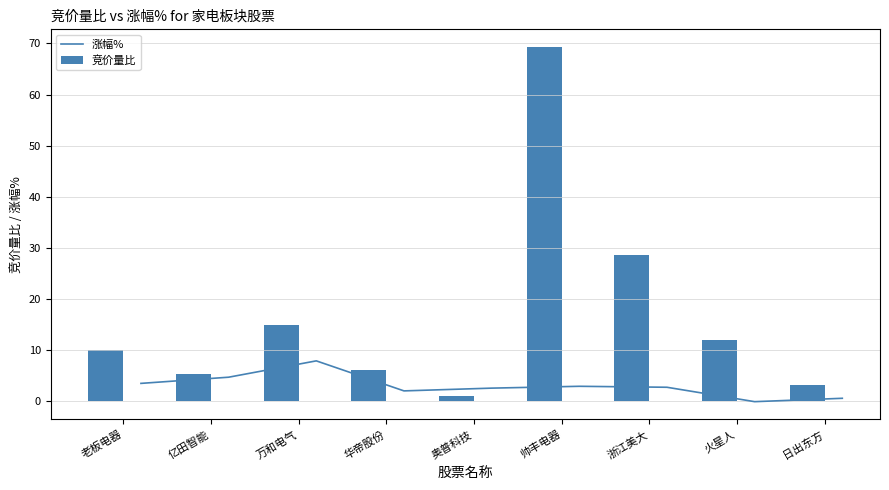

What is the greatest value displayed?

69.3